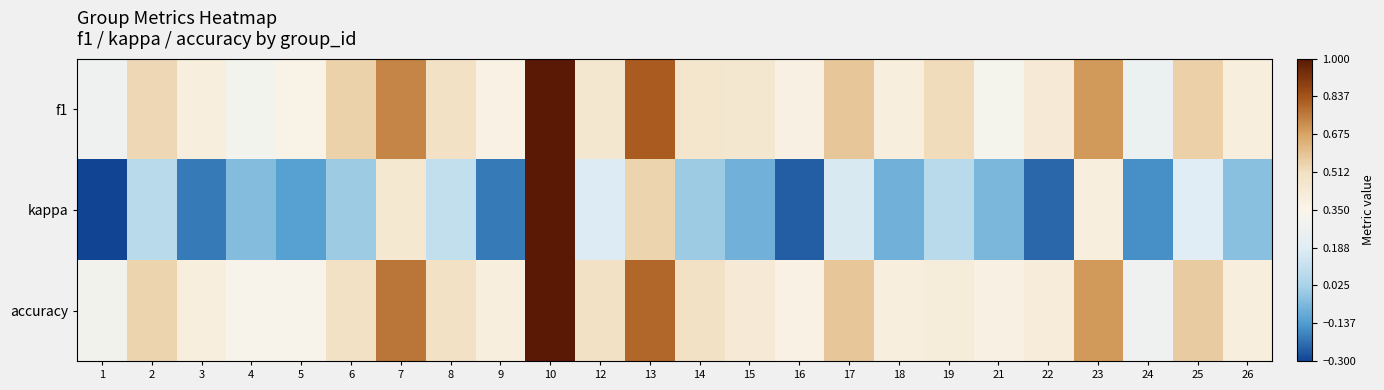

Reading left to right, transcribe all the data shown in this chart.

f1: 1=0.3	2=0.5	3=0.4	4=0.3	5=0.4	6=0.5	7=0.7	8=0.5	9=0.4	10=1.0	12=0.5	13=0.8	14=0.5	15=0.5	16=0.4	17=0.6	18=0.4	19=0.5	21=0.3	22=0.4	23=0.7	24=0.3	25=0.6	26=0.4
kappa: 1=-0.3	2=0.1	3=-0.2	4=-0.0	5=-0.1	6=0.0	7=0.5	8=0.1	9=-0.2	10=1.0	12=0.2	13=0.5	14=0.0	15=-0.1	16=-0.2	17=0.2	18=-0.1	19=0.1	21=-0.1	22=-0.2	23=0.4	24=-0.2	25=0.2	26=-0.0
accuracy: 1=0.3	2=0.5	3=0.4	4=0.3	5=0.3	6=0.5	7=0.8	8=0.5	9=0.4	10=1.0	12=0.5	13=0.8	14=0.5	15=0.4	16=0.4	17=0.6	18=0.4	19=0.4	21=0.4	22=0.4	23=0.7	24=0.3	25=0.6	26=0.4